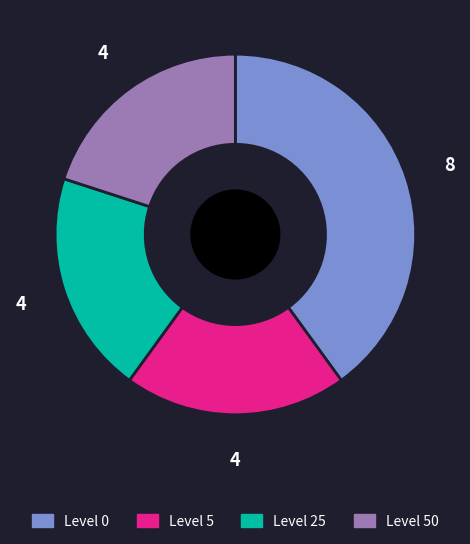

Does any single category account for the majority?

No